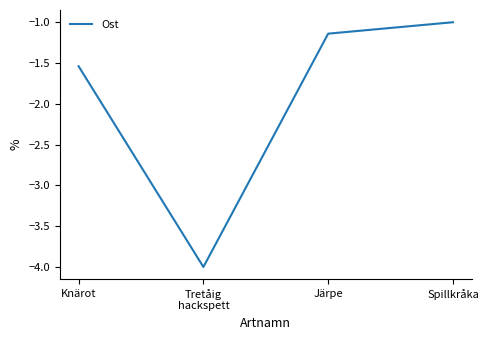

What is the change in value from Knärot to Järpe?

+0.4